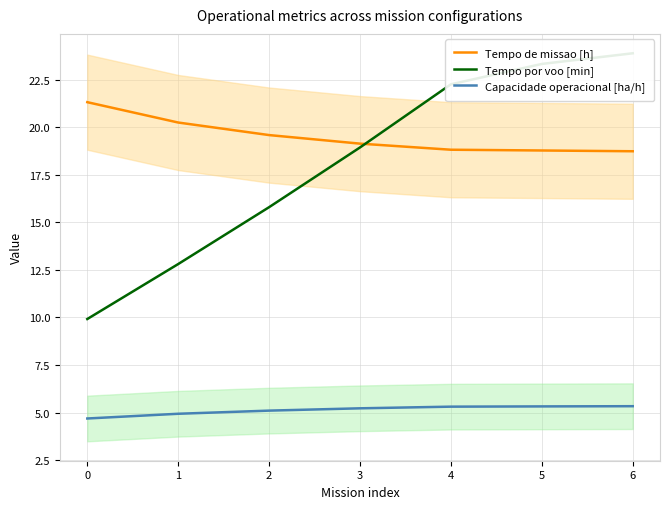

What is the spread (max minus min) of values at 5?

18.0